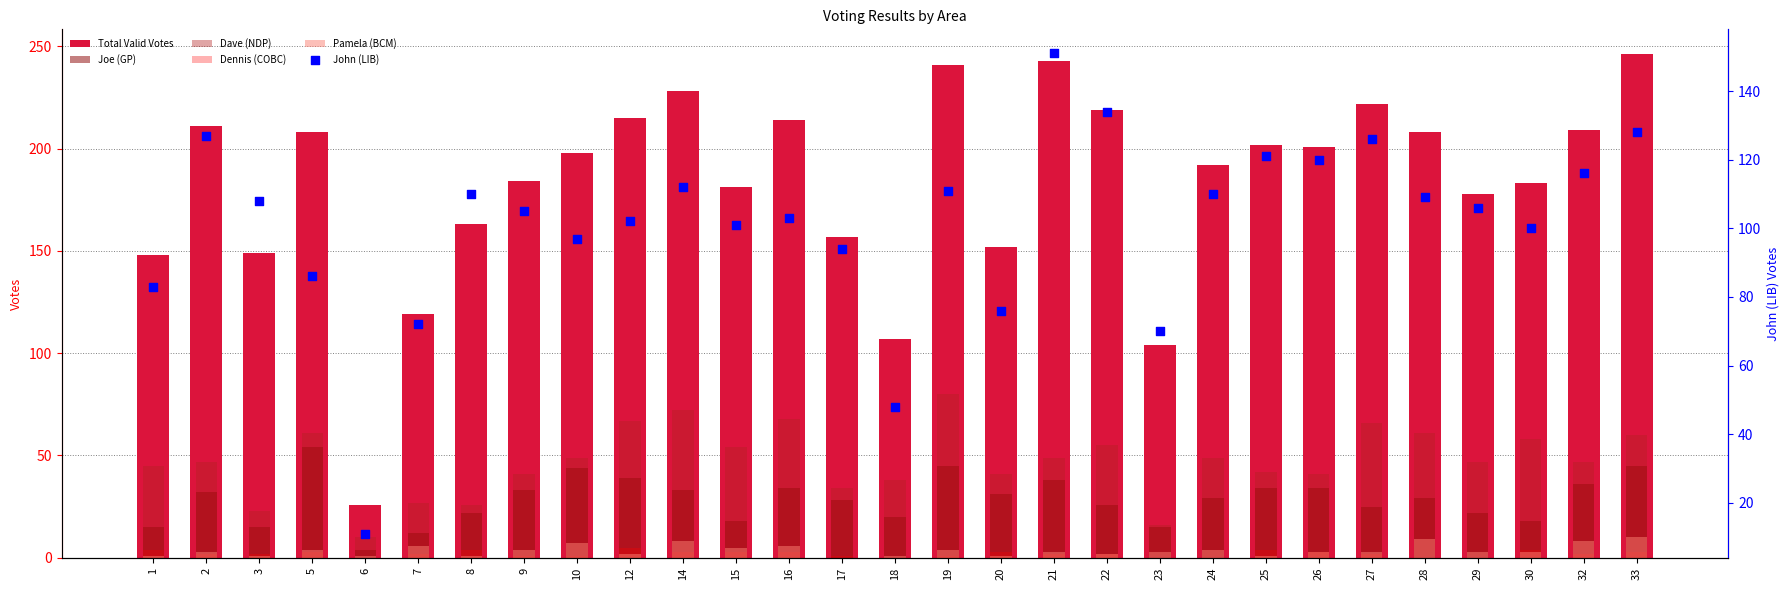

Which series contains the lowest Y value?

Dennis (COBC)